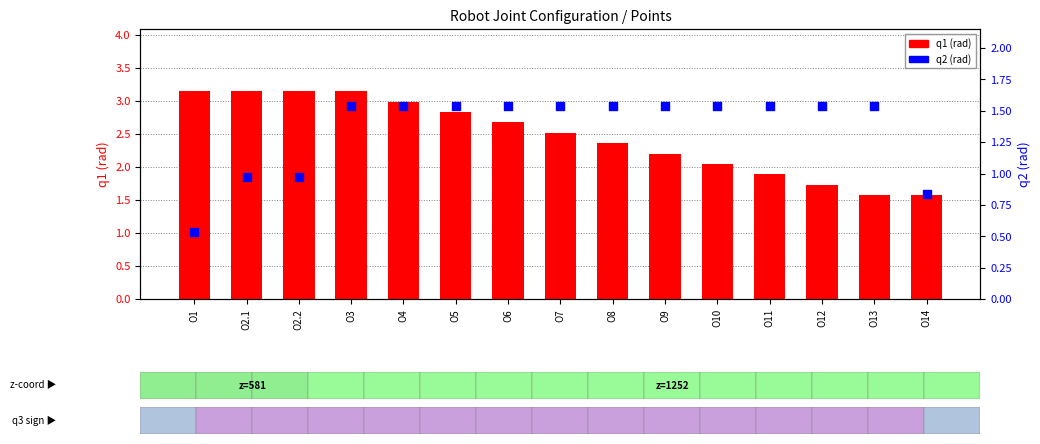

At how many categories does at least one series exceed 1?

15